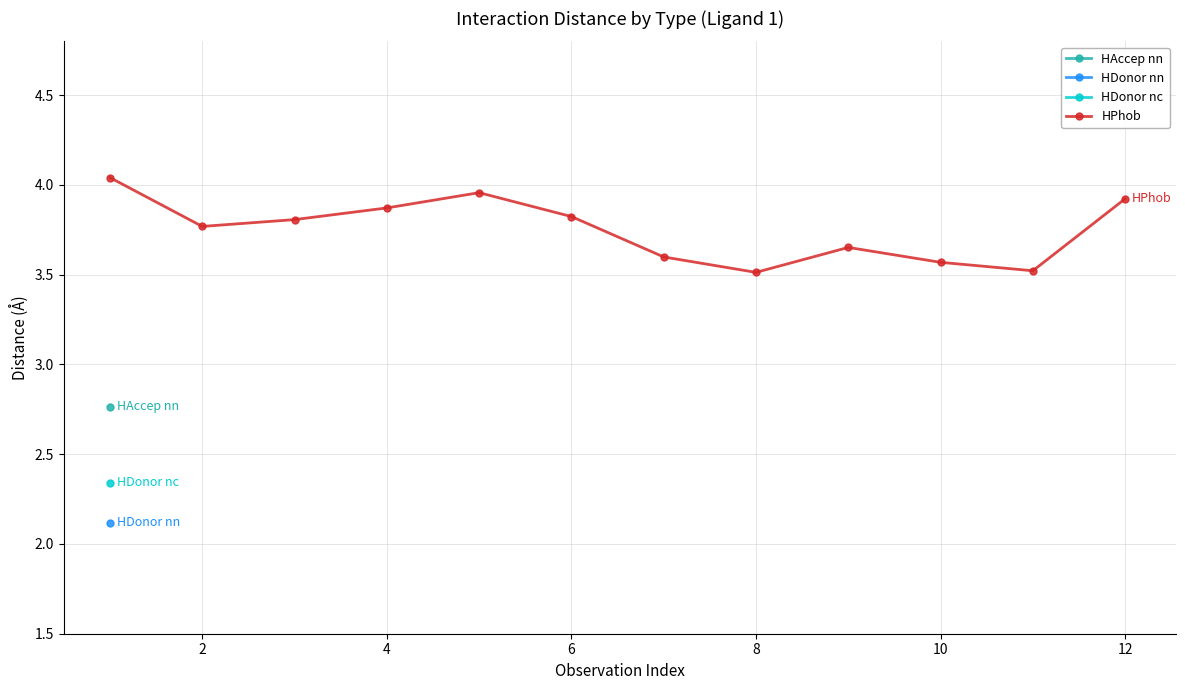

What is the greatest value displayed?

4.0